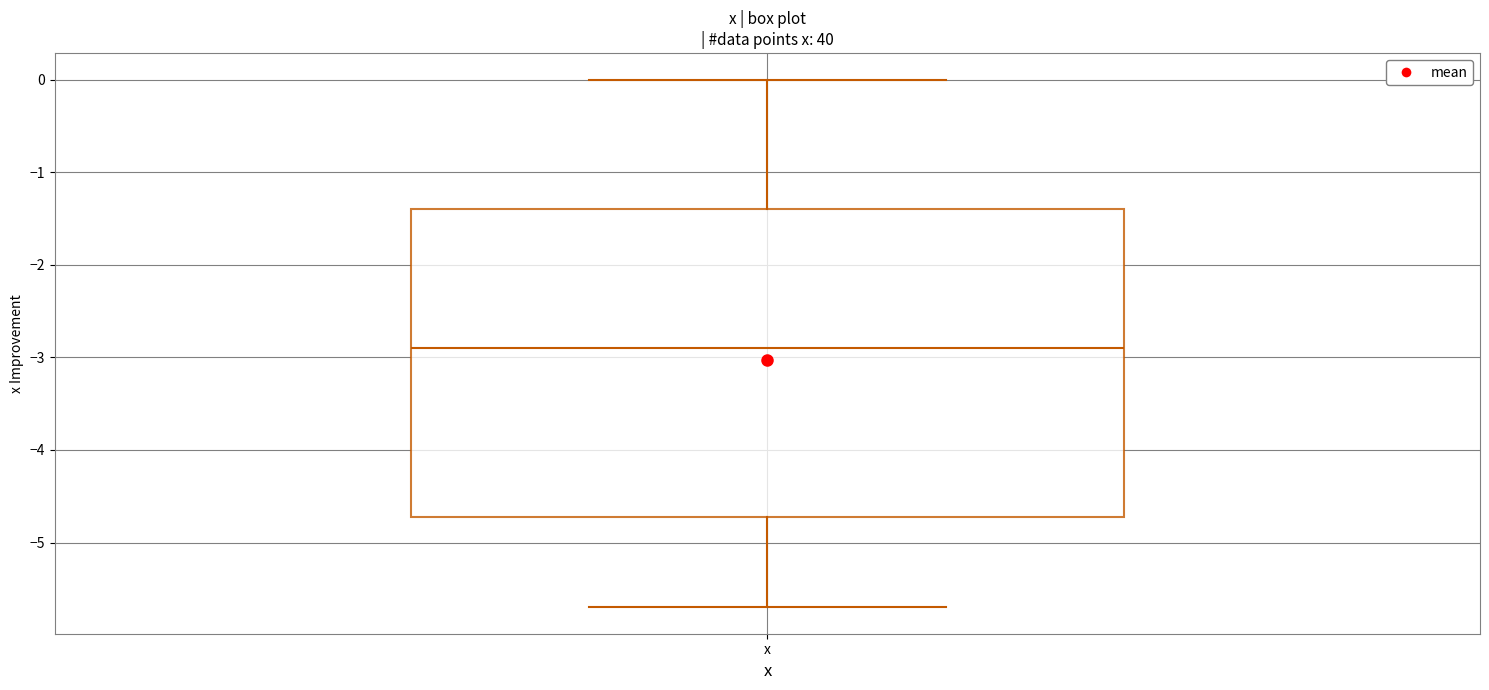

Transcribe this box plot: give where the median line is, the range the box spans, and where the two whiskers end, as read against the y-axis. The values are not printed on the chart, so give them approximately, as read against the axis.

median -2.9, box -4.7 to -1.4, whiskers -5.7 to 0.0